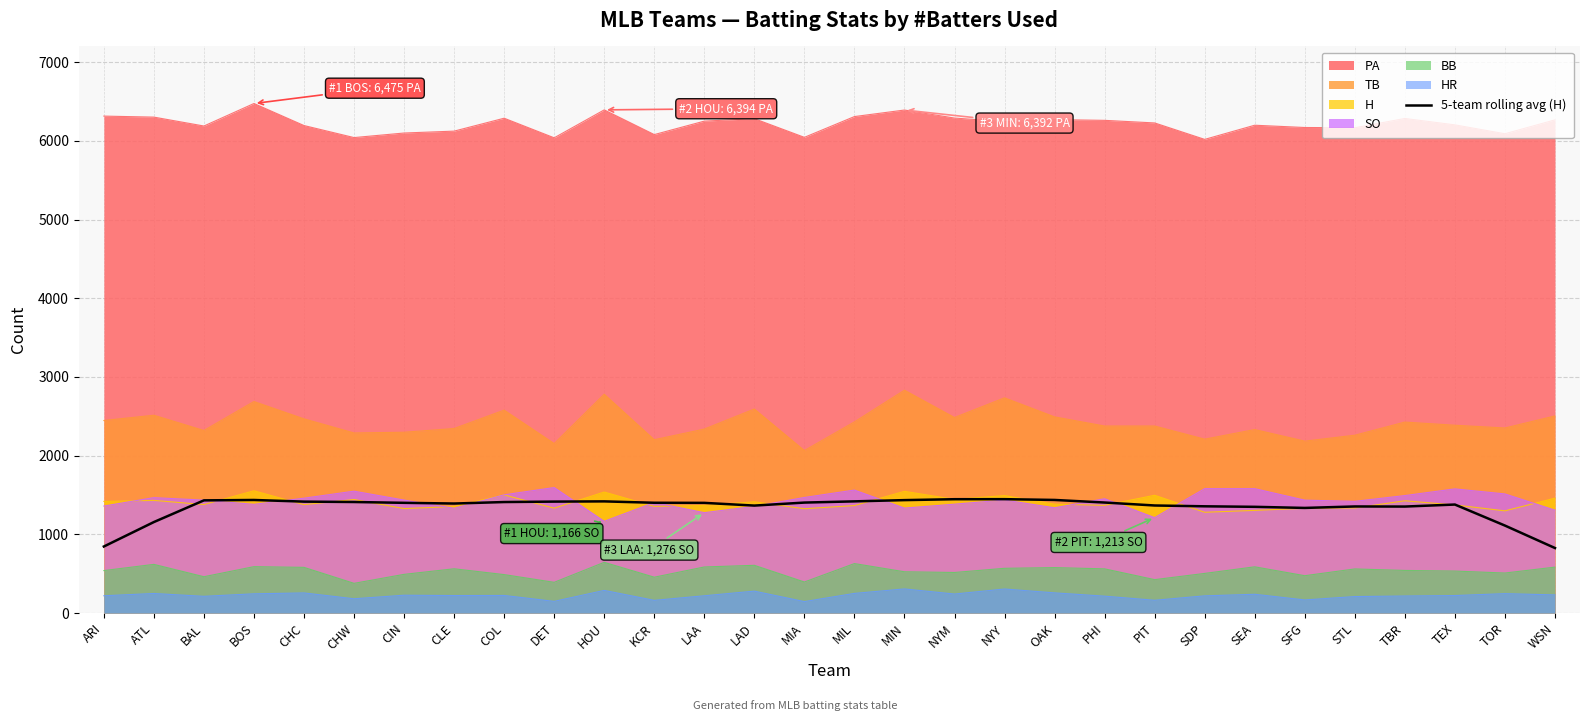

The value at SFG is 2061.7. True or false?

False